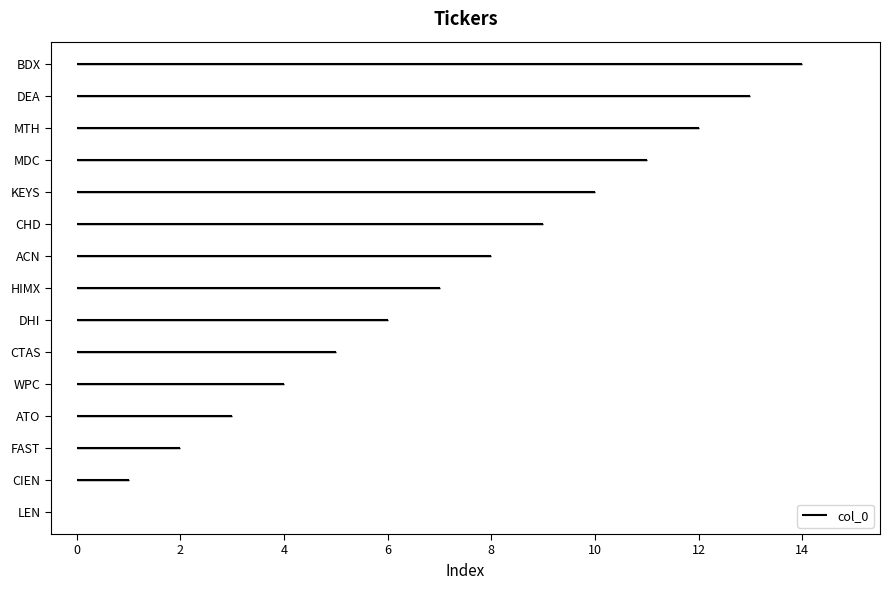

Which label corresponds to the smallest value in the chart?

LEN